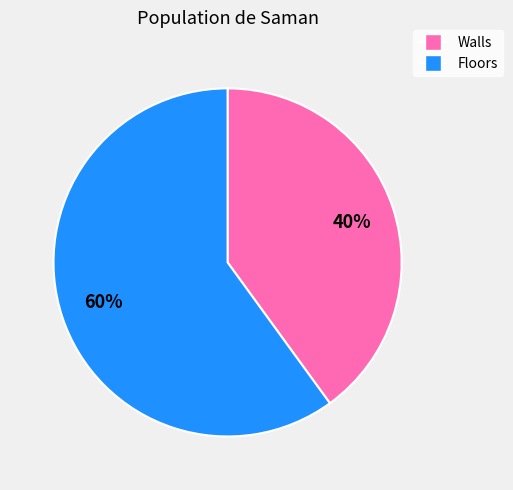

To the nearest percent, what is the combined percentage of Walls and Floors?

100%